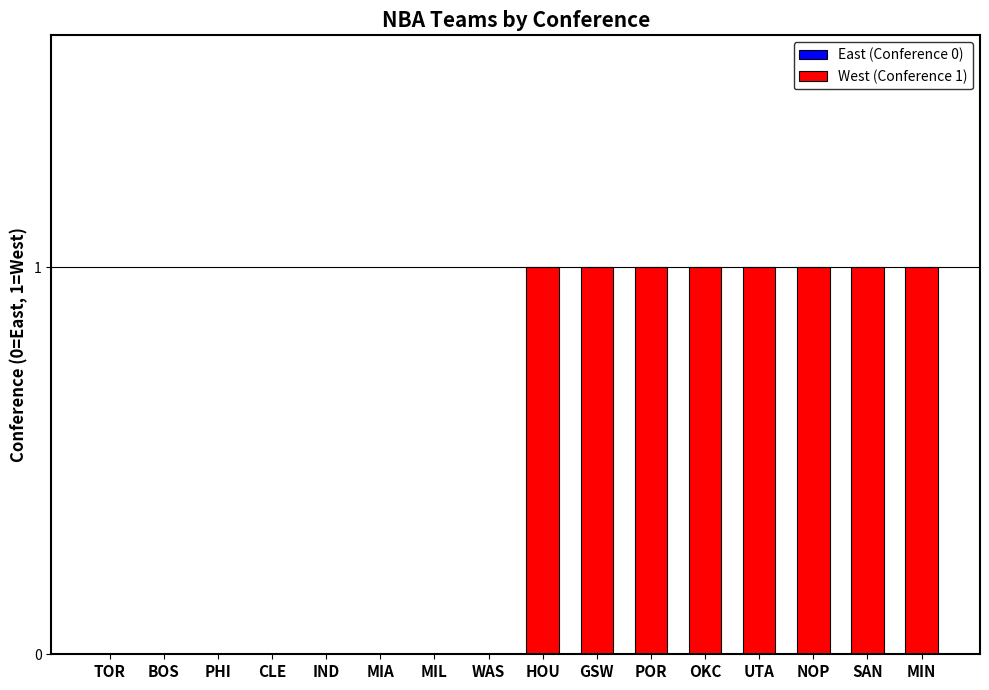

Is it true that the value at HOU is 1?

True